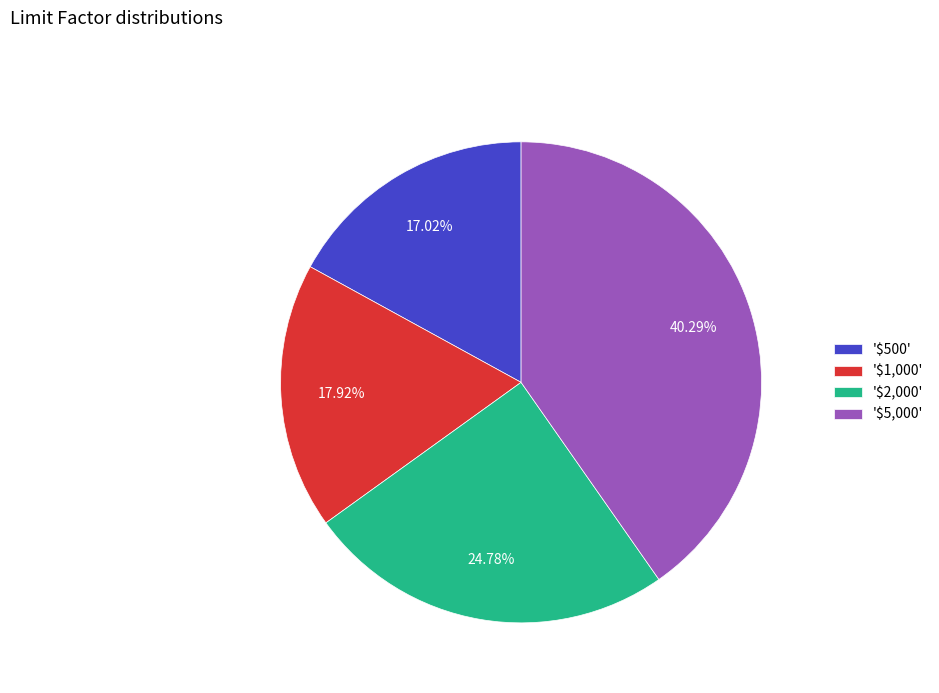

Does any single category account for the majority?

No